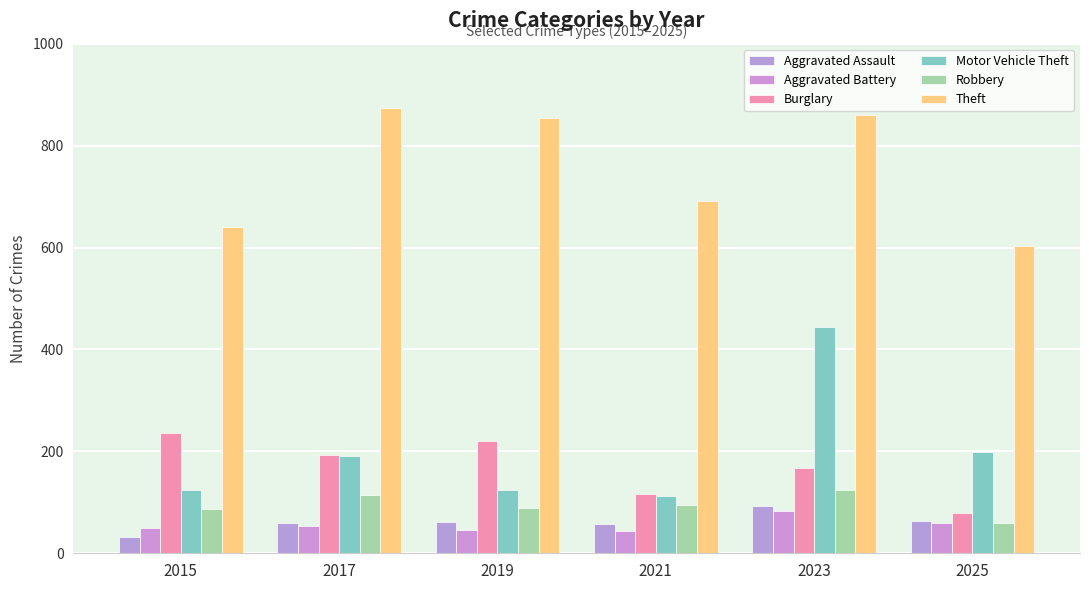

What is the sum of all Burglary values?

1013